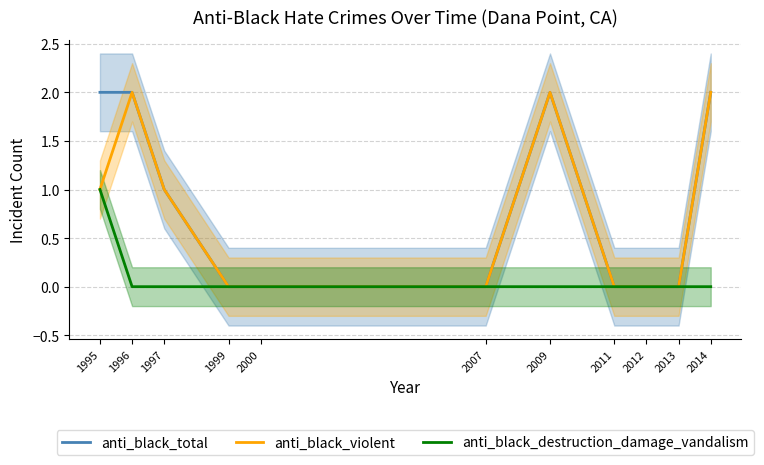

What is the maximum value for anti_black_total?

2